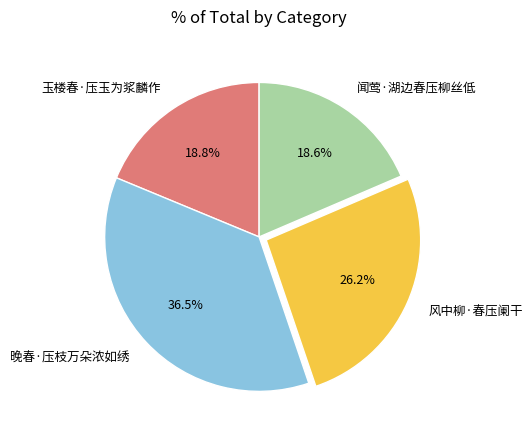

How many slices are in this pie chart?

4